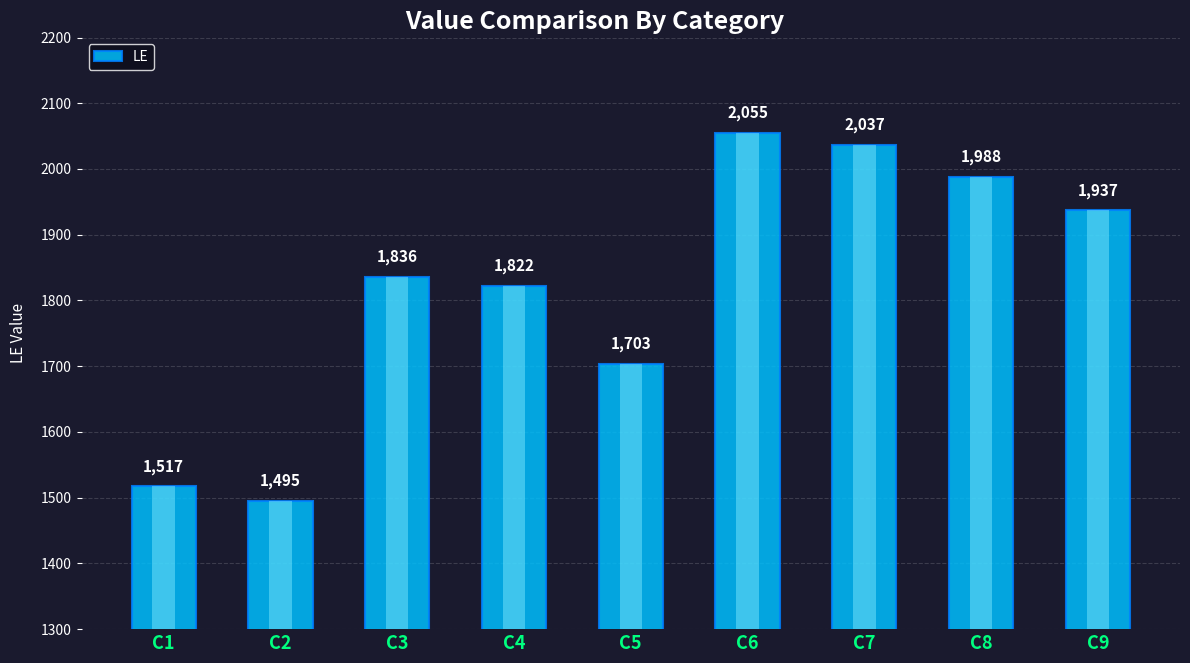

Count the number of categories in the chart.

9